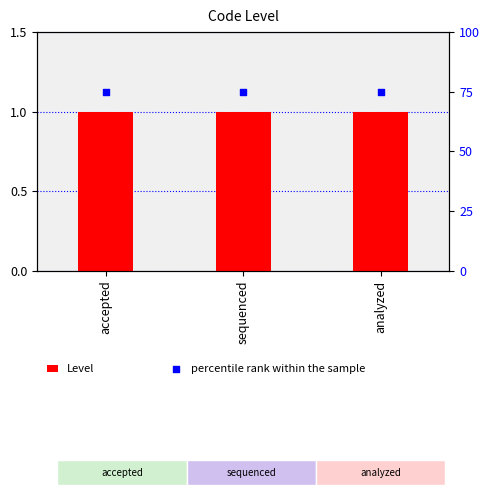

Which series reaches the maximum Y coordinate?

percentile rank within the sample